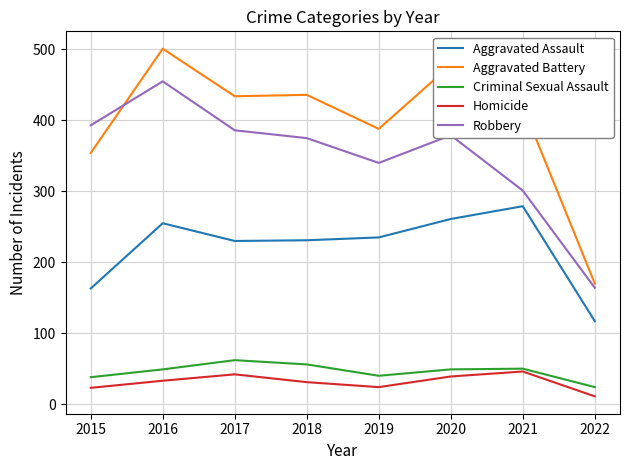

How many intersections are there between Aggravated Battery and Robbery?

1